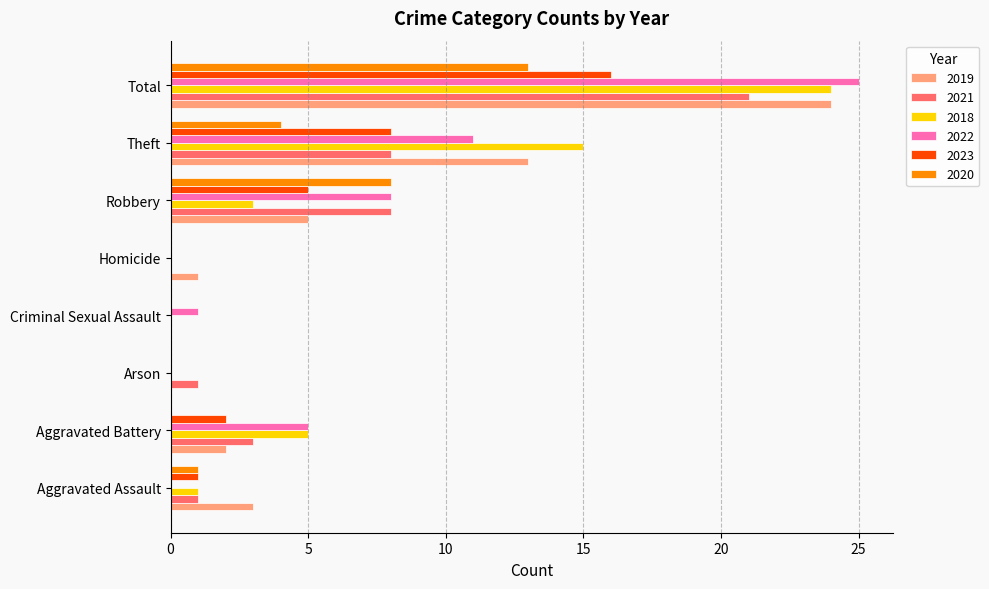

What is the sum of the 2019 values at Theft and Homicide?

14